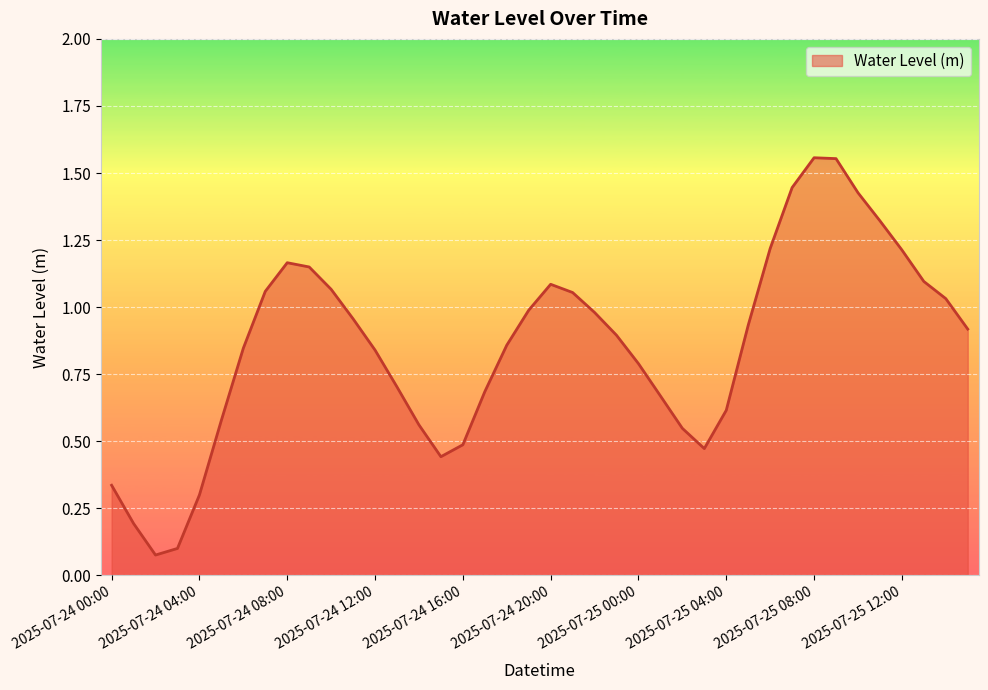

Does the chart have visible grid lines?

Yes